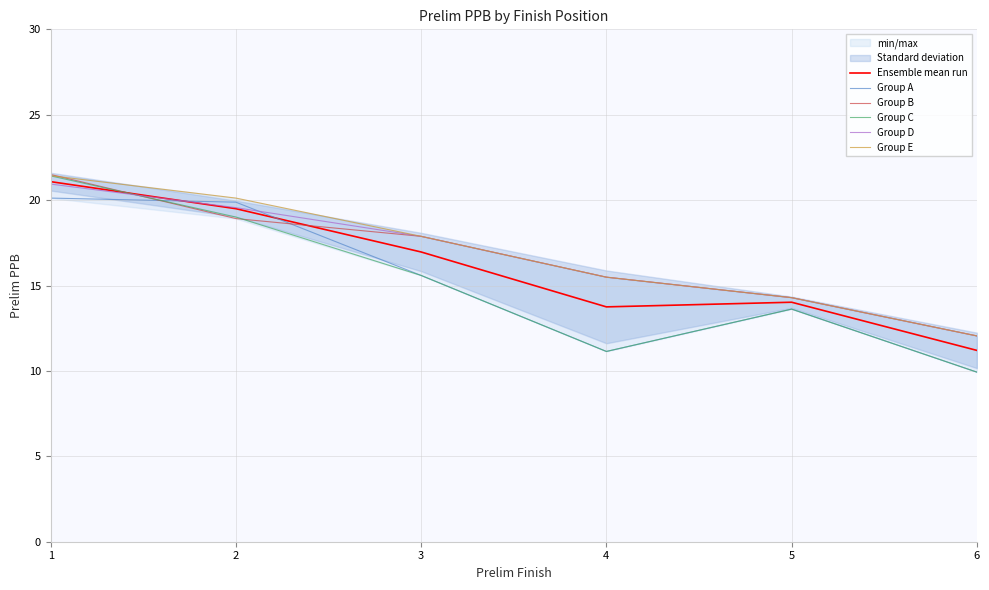

What is the value of the Group B point at the 5th from the left?

14.3